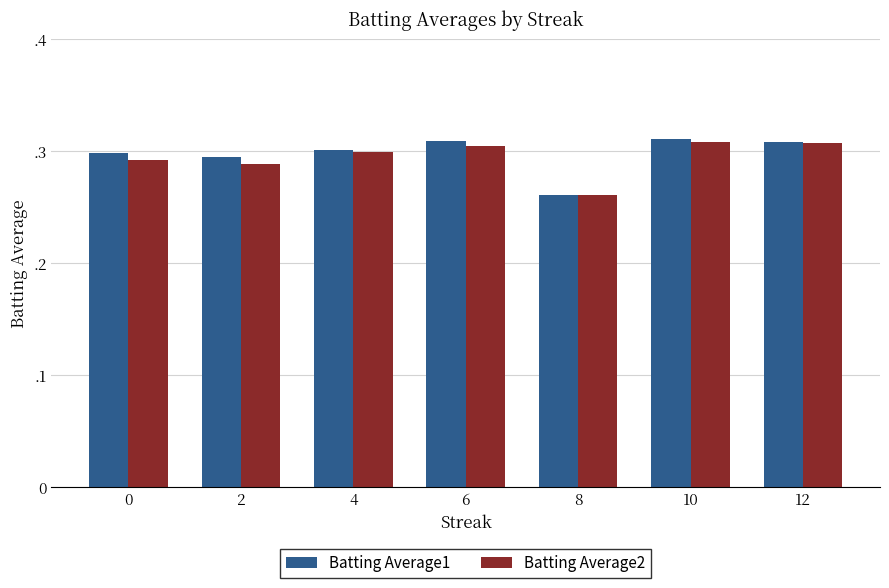

How many Batting Average2 values are between 0 and 1?

7